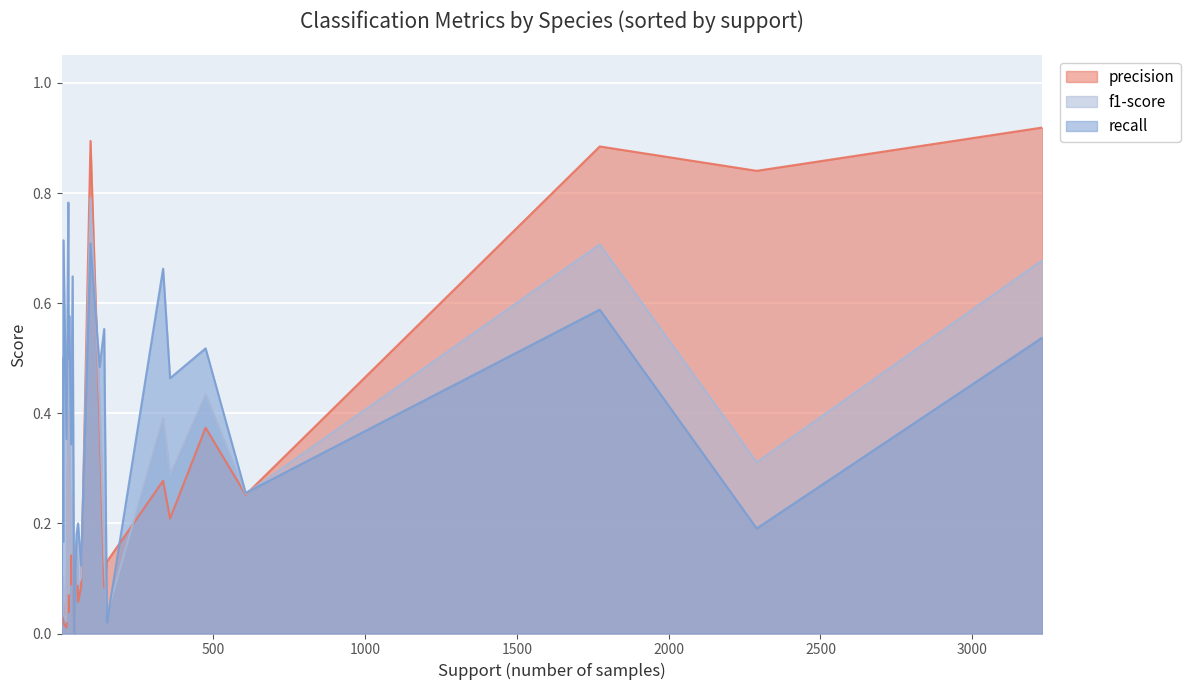

Which series has the widest spread of values?

precision